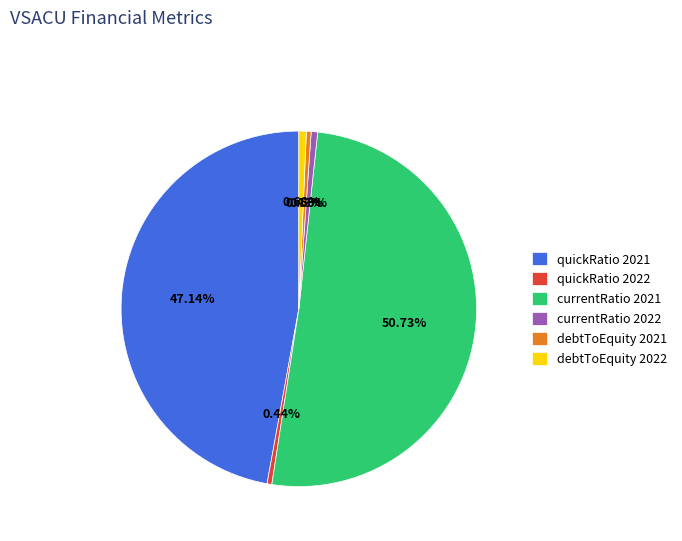

How many slices are in this pie chart?

6